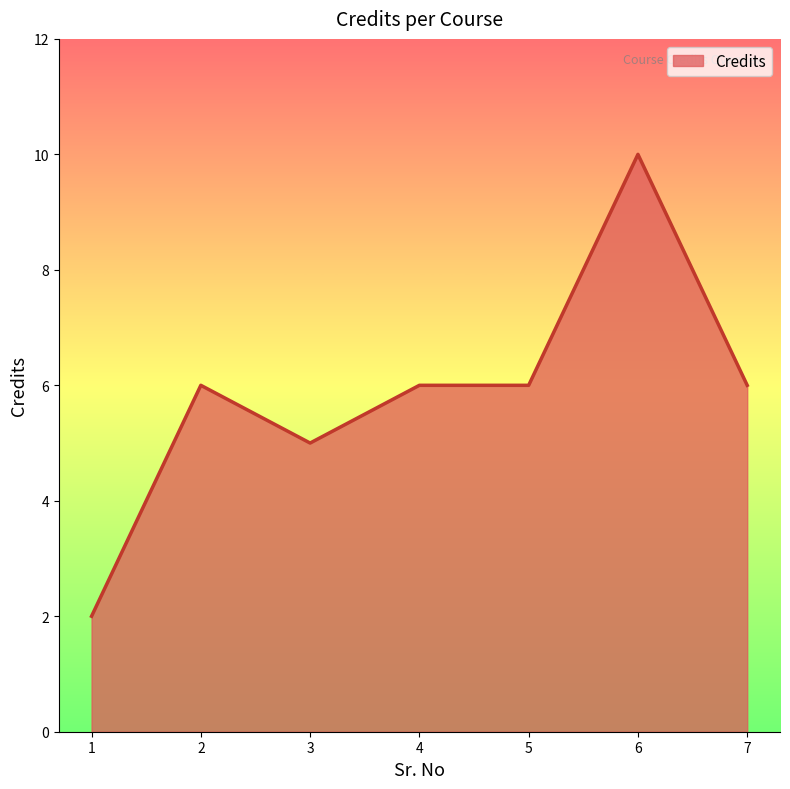

What is the maximum value shown in the chart?

10